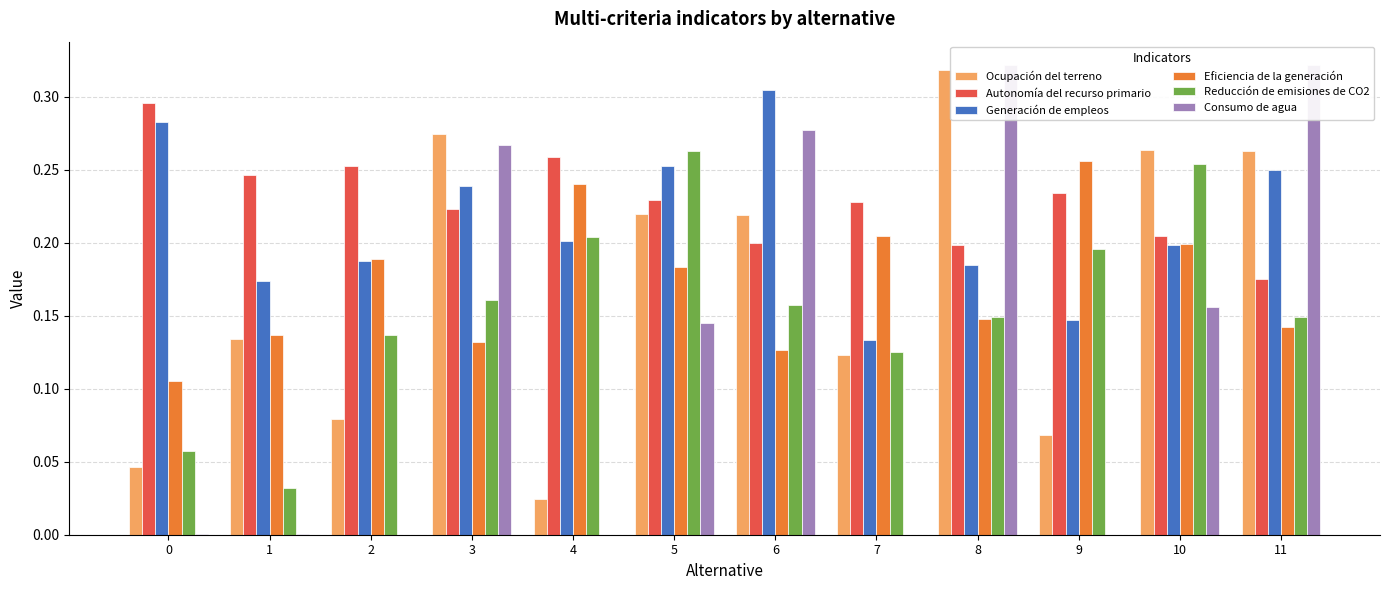

Reading left to right, extract all data points from this chart.

Ocupación del terreno: 0.0	0.1	0.1	0.3	0.0	0.2	0.2	0.1	0.3	0.1	0.3	0.3
Autonomía del recurso primario: 0.3	0.2	0.3	0.2	0.3	0.2	0.2	0.2	0.2	0.2	0.2	0.2
Generación de empleos: 0.3	0.2	0.2	0.2	0.2	0.3	0.3	0.1	0.2	0.1	0.2	0.3
Eficiencia de la generación: 0.1	0.1	0.2	0.1	0.2	0.2	0.1	0.2	0.1	0.3	0.2	0.1
Reducción de emisiones de CO2: 0.1	0.0	0.1	0.2	0.2	0.3	0.2	0.1	0.1	0.2	0.3	0.1
Consumo de agua: 0.0	0.0	0.0	0.3	0.0	0.1	0.3	0.0	0.3	0.0	0.2	0.3